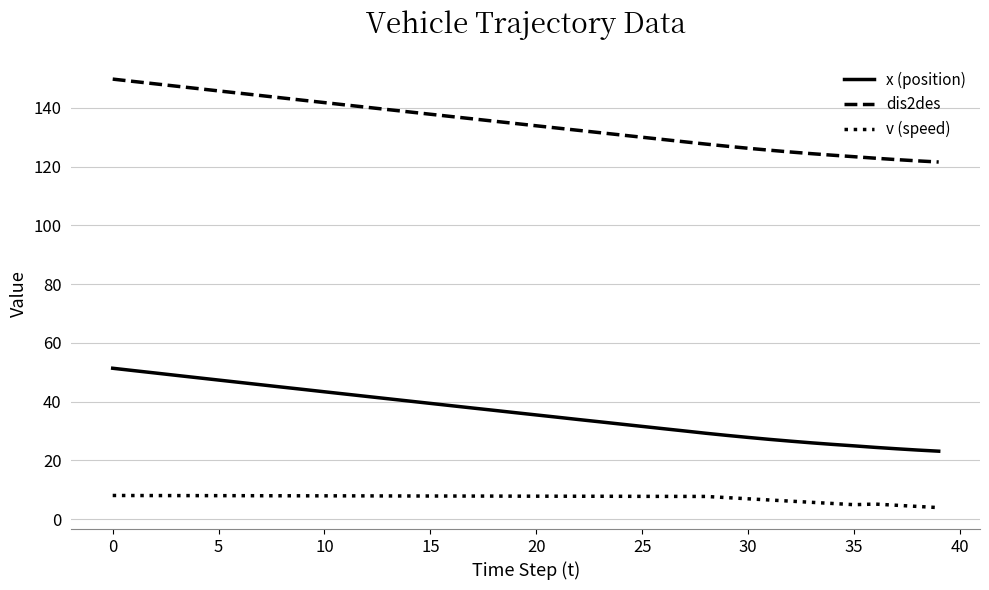

True or false: v (speed) and x (position) cross at least once.

False